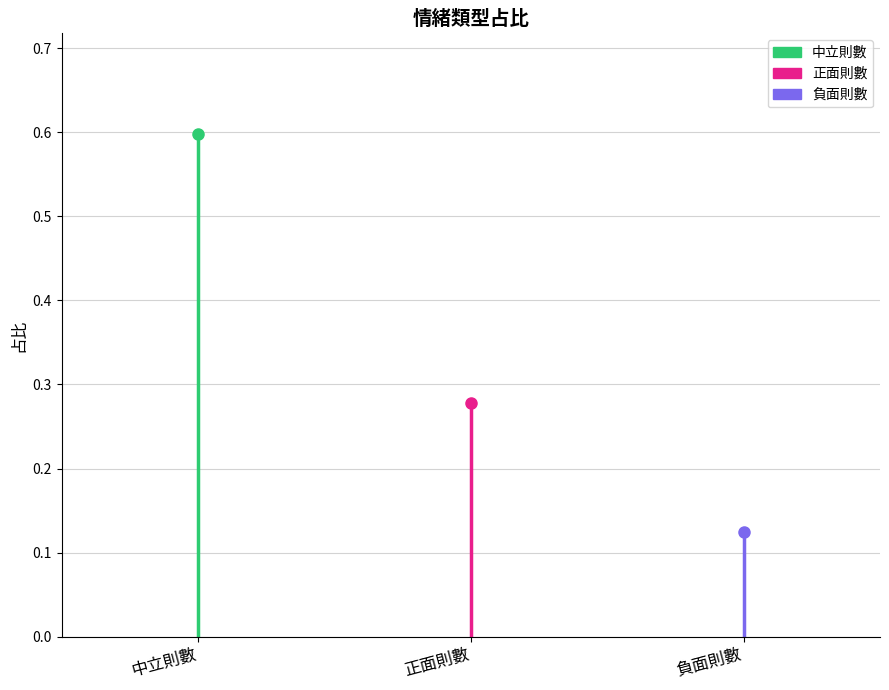

Is the value of 負面則數 at 正面則數 greater than the value of 正面則數 at 中立則數?

Yes